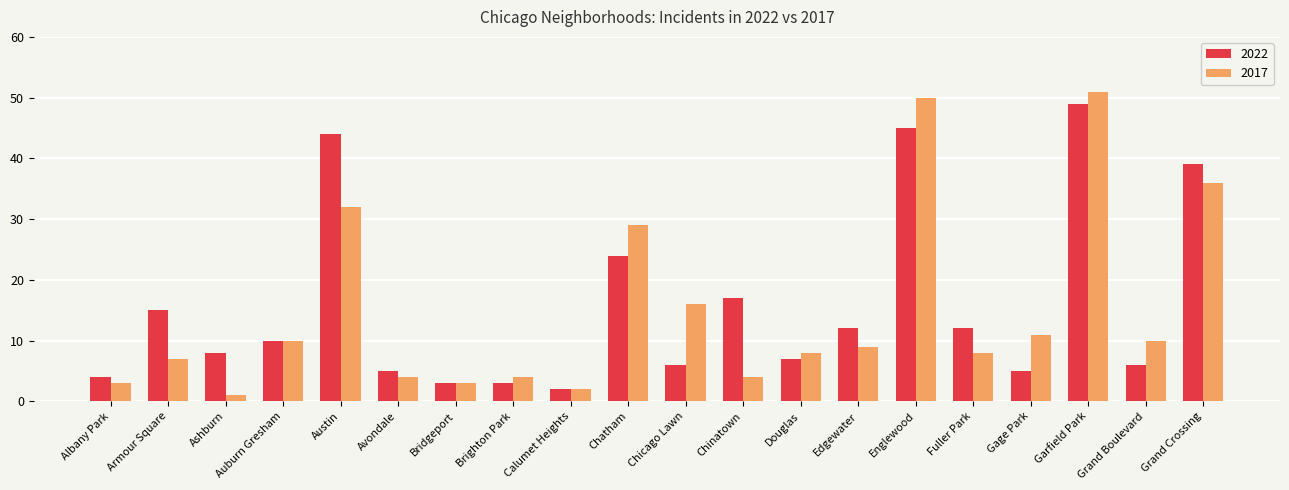

What is the total value across all series at Albany Park?

7